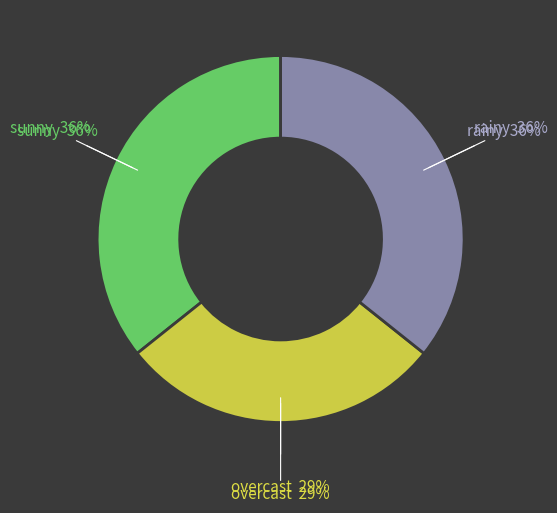

Is there a majority slice in this chart?

No